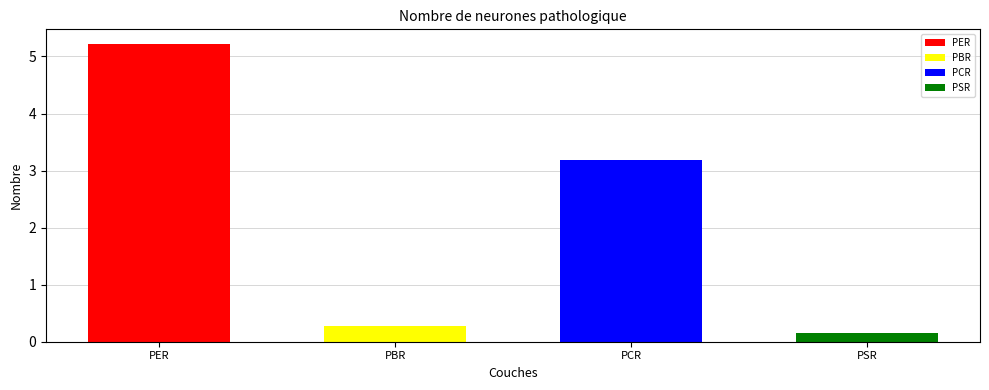

What is the difference between the second highest and minimum values?

3.0